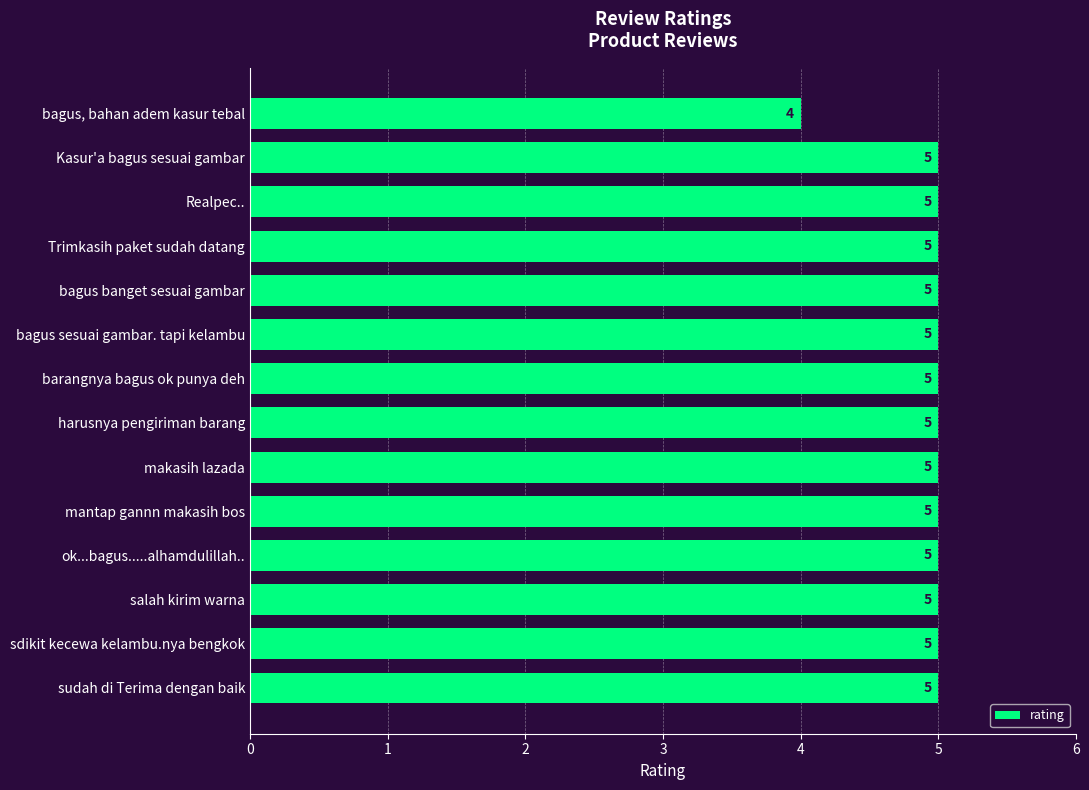

The chart shows a value of 5 at ok...bagus.....alhamdulillah... True or false?

True